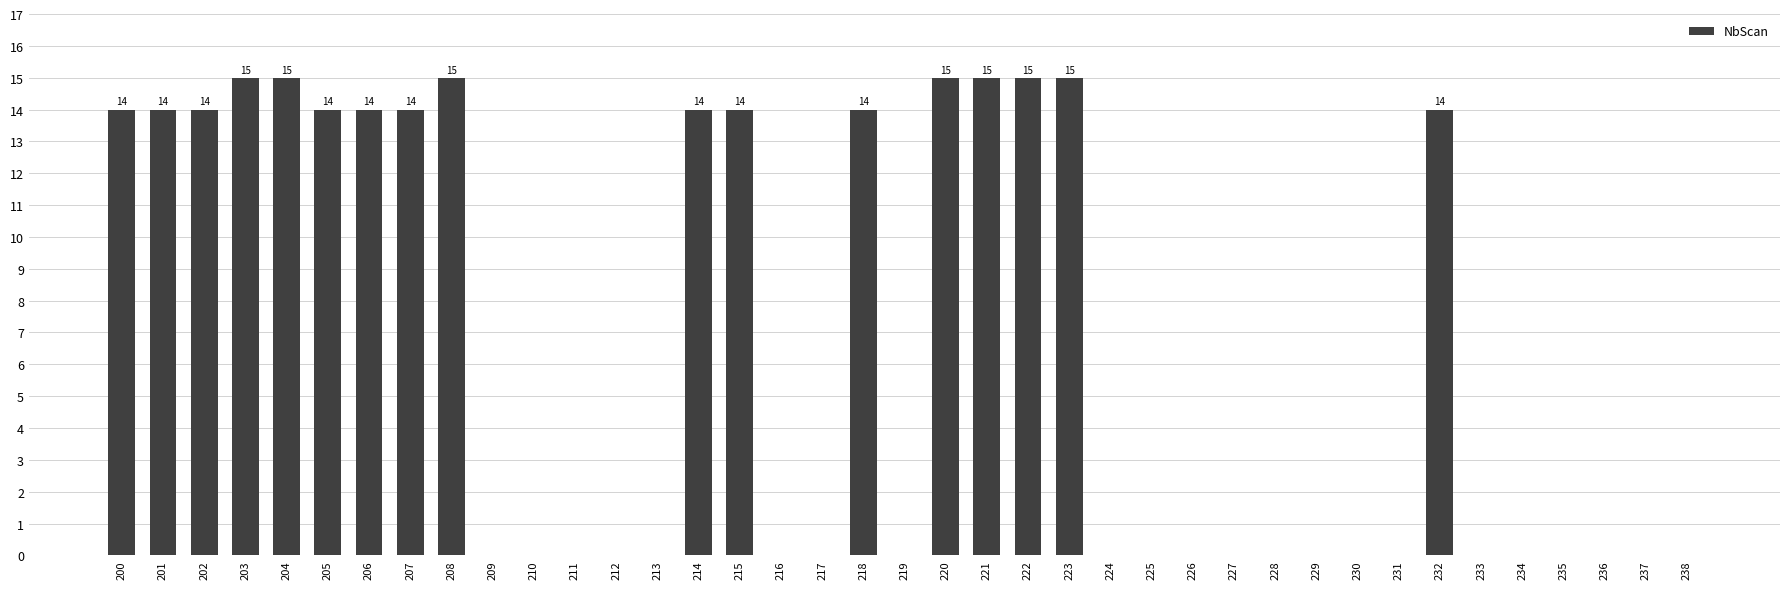

What is the maximum value shown in the chart?

15